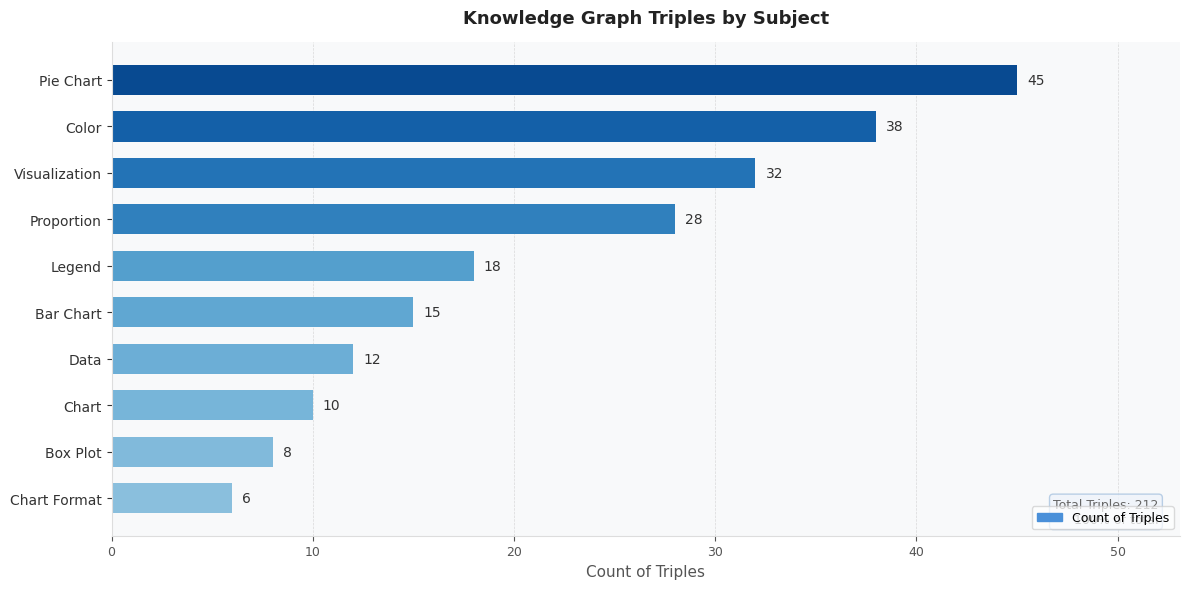

What is the difference between the maximum and minimum values?

39